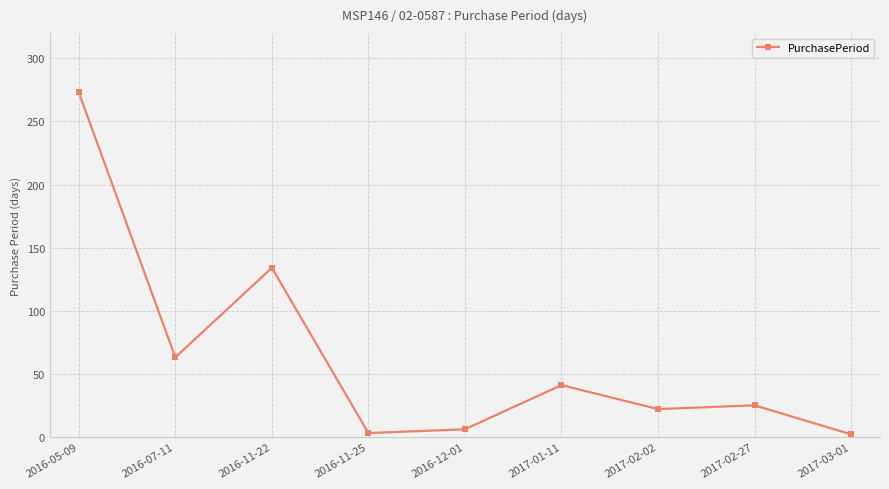

What is the change in value from 2016-11-22 to 2017-02-02?

-112